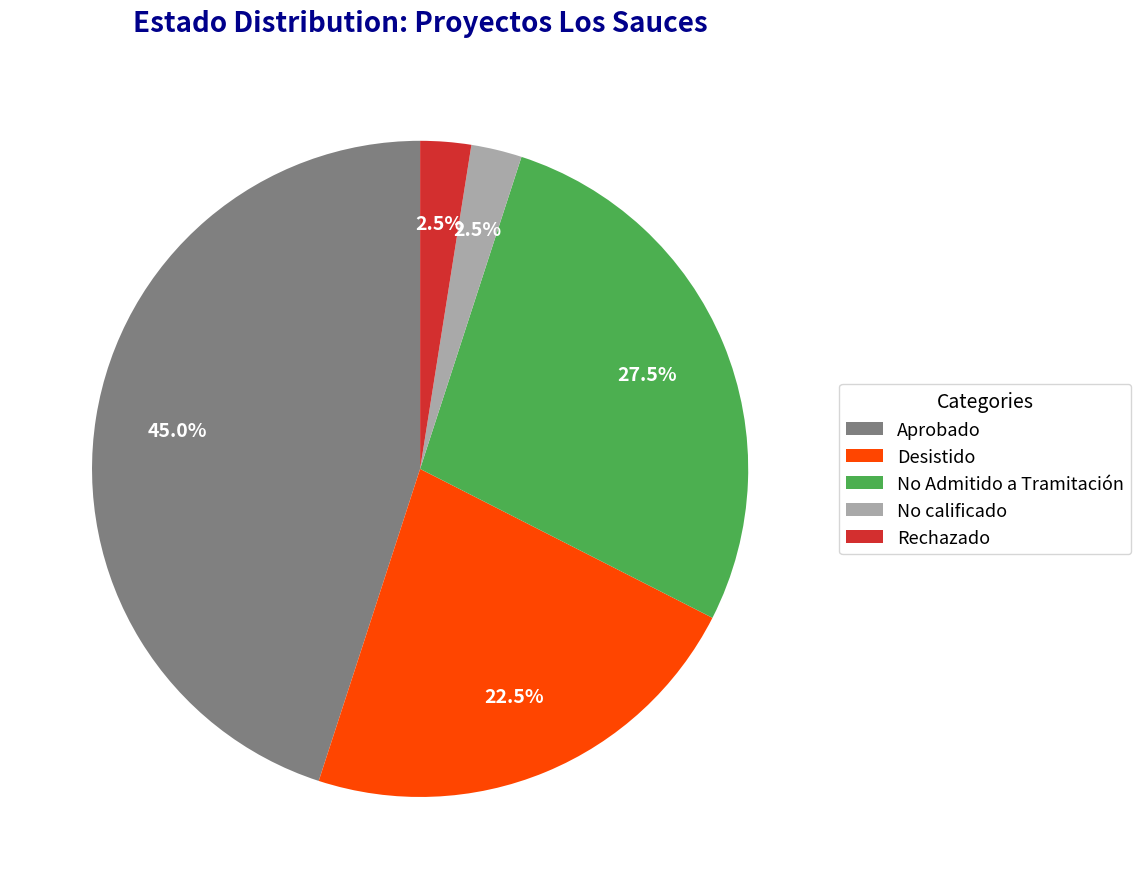

Which category has the biggest portion of the pie?

Aprobado